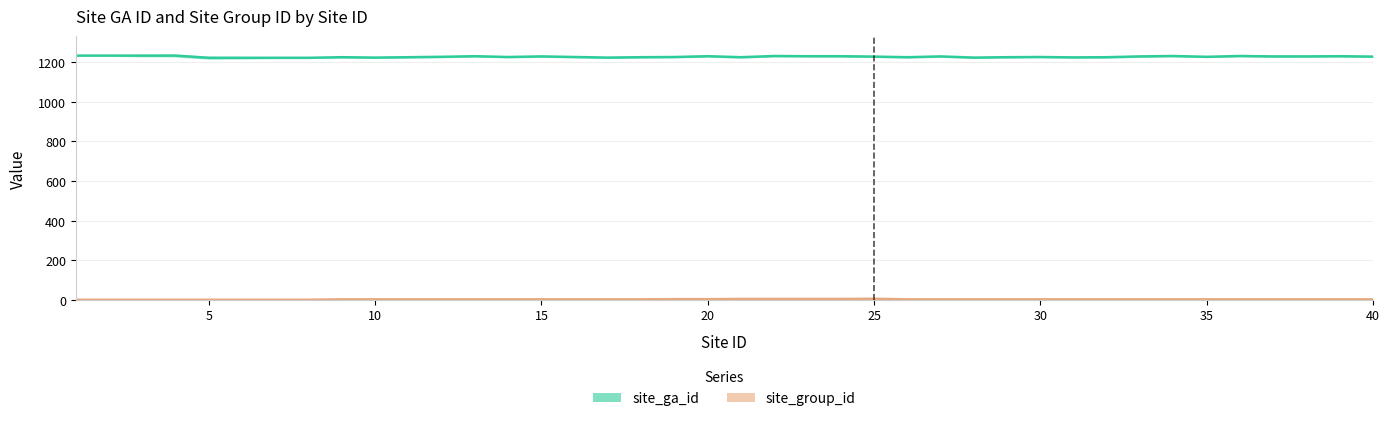

What is the spread (max minus min) of values at 20?

1226